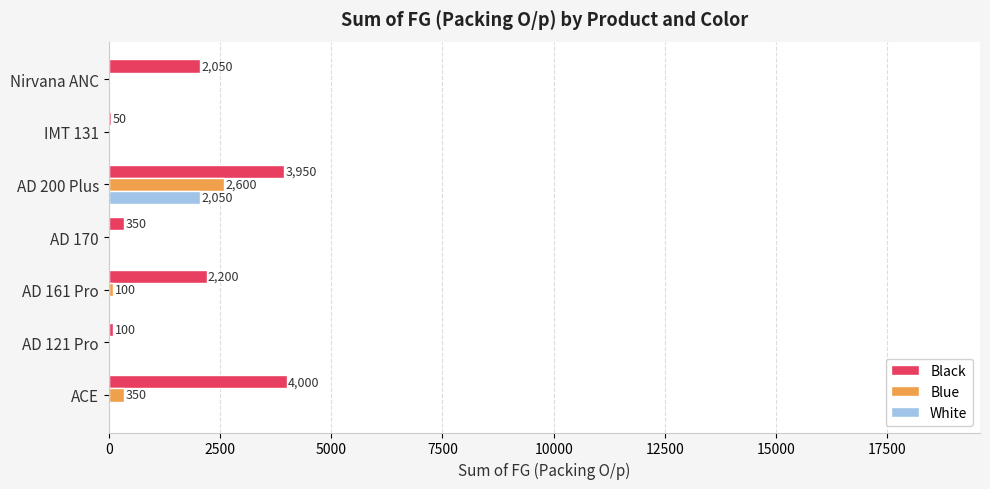

What is the sum of all White values?

2050